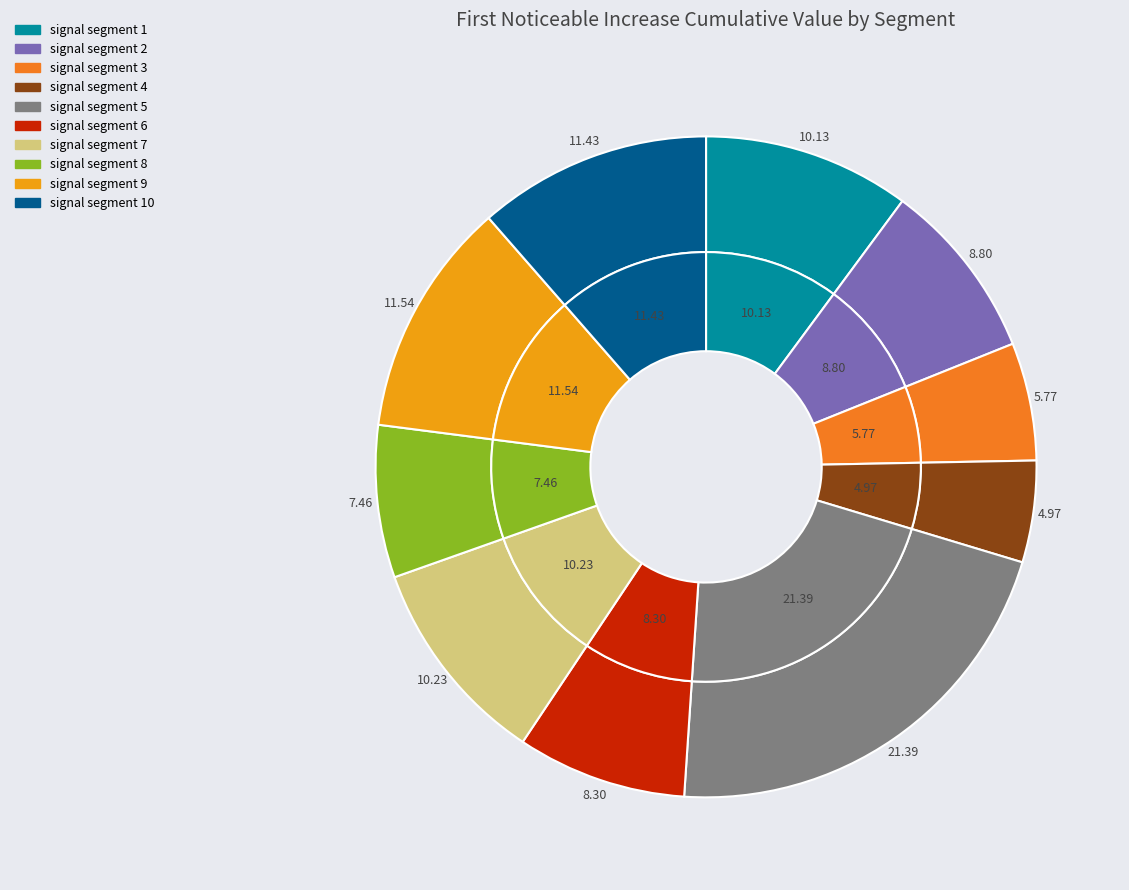

Does signal segment 7 account for over 50% of the chart?

No